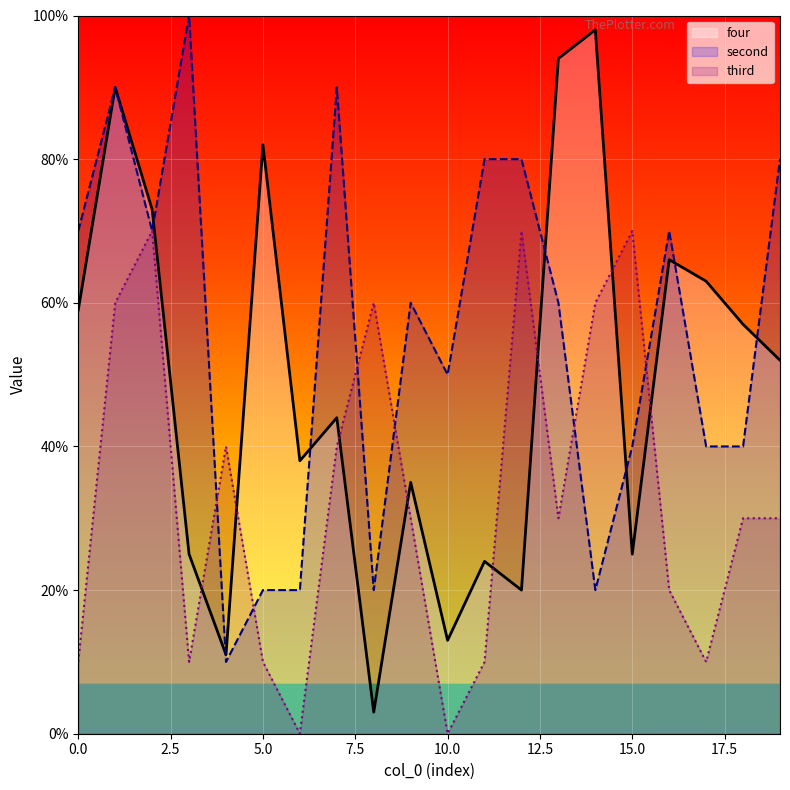

How many data points in second are less than 60?

9